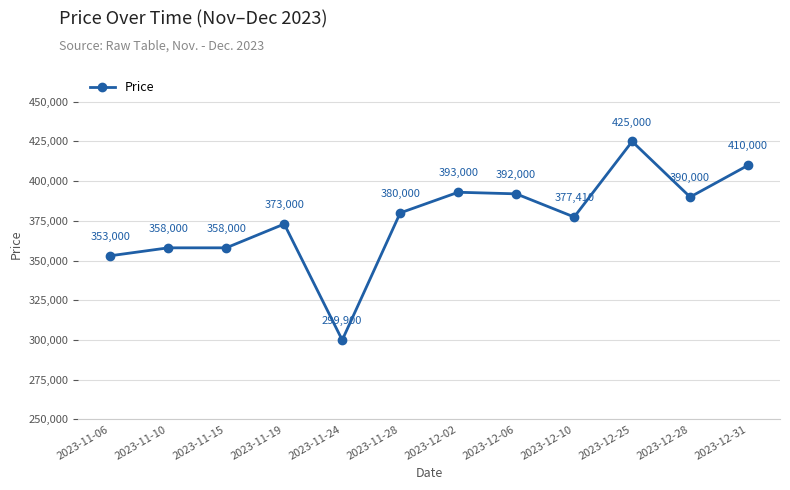

Between 2023-12-06 and 2023-11-10, which is larger?

2023-12-06